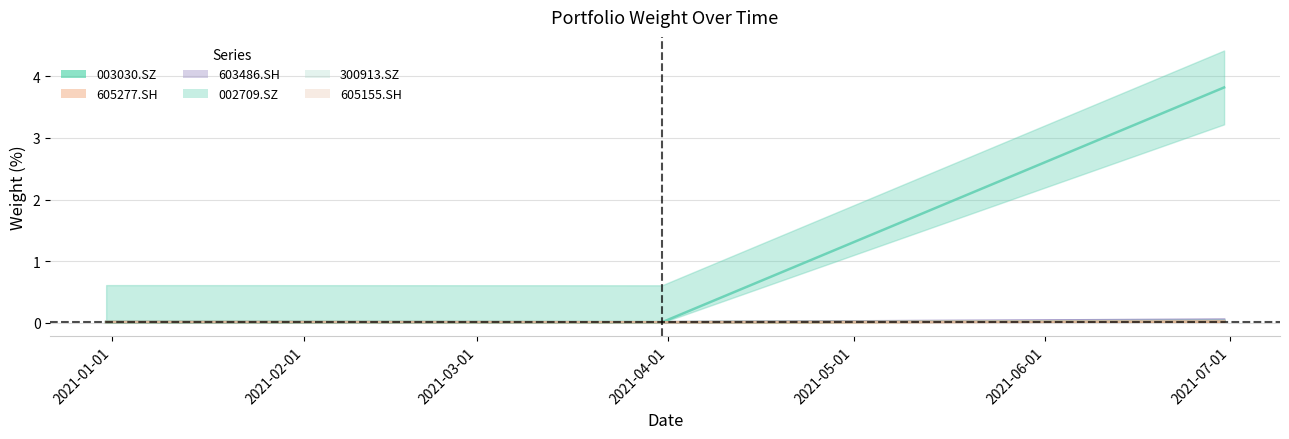

Which series has the largest total across all categories?

002709.SZ